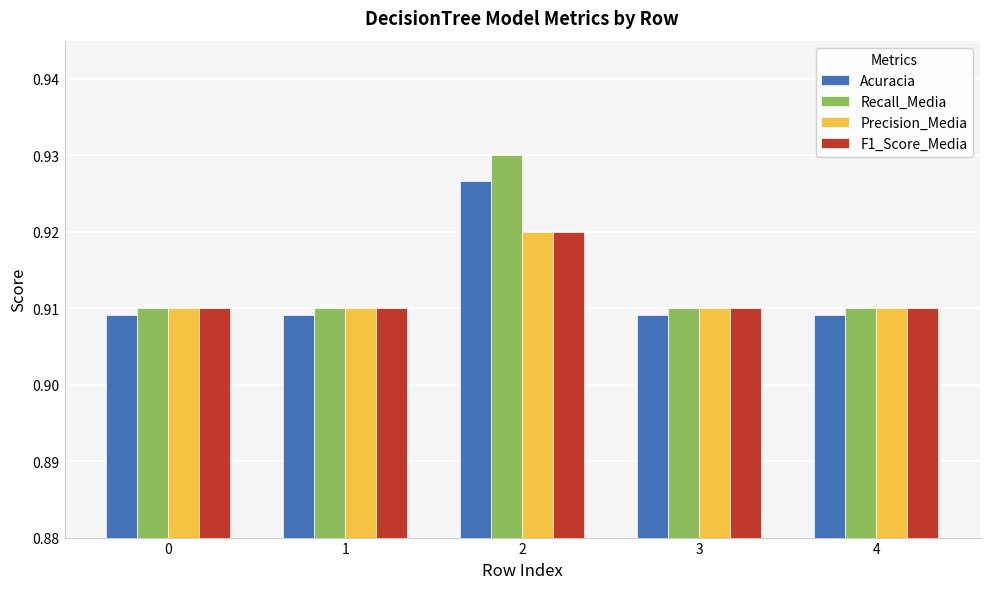

The value of Acuracia at 1 is 0.3. True or false?

False